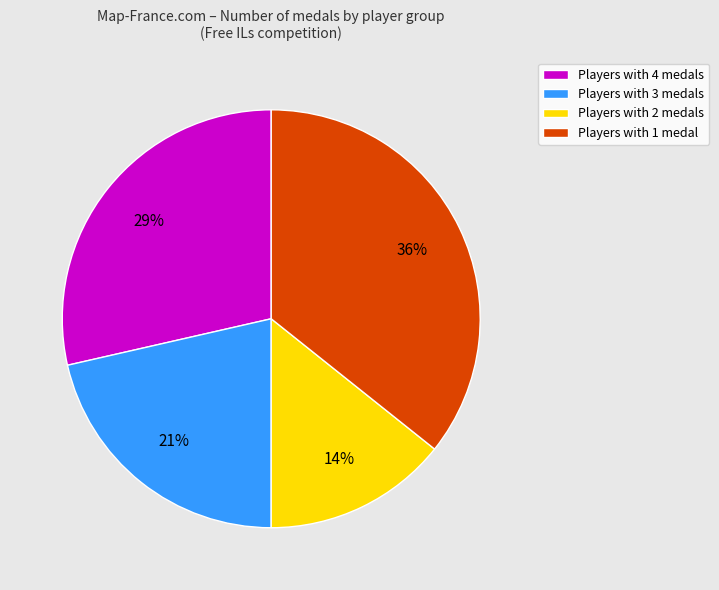

Is it true that Players with 2 medals is 23% of the pie?

False